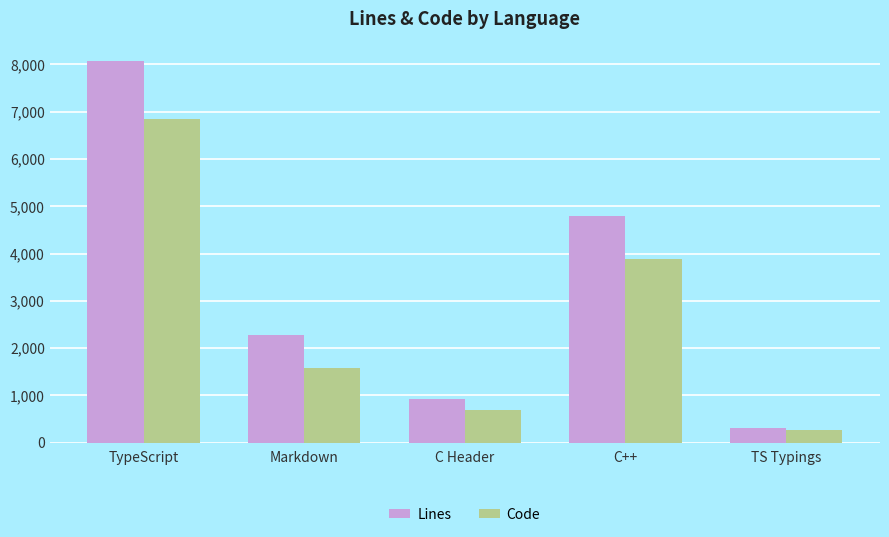

Rank the series at C Header from lowest to highest value.

Code, Lines